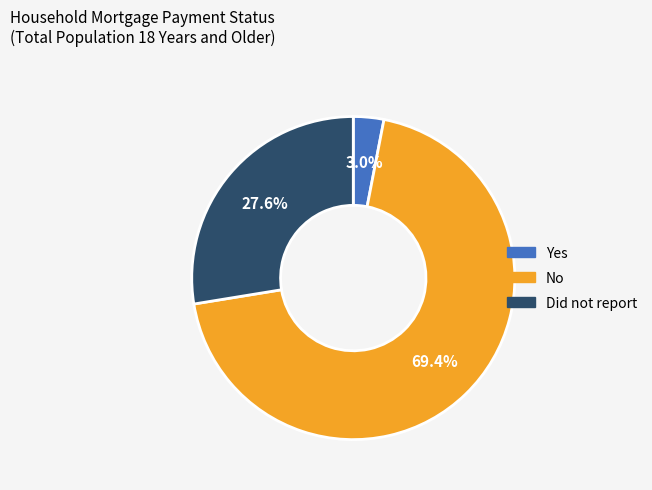

Which slice represents more than half of the pie?

No